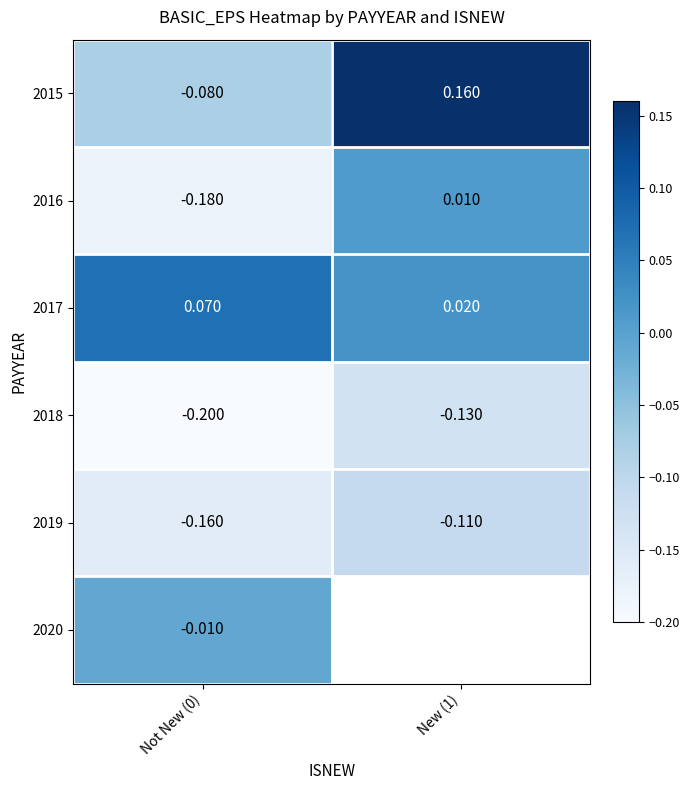

How many categories are shown in the chart?

2